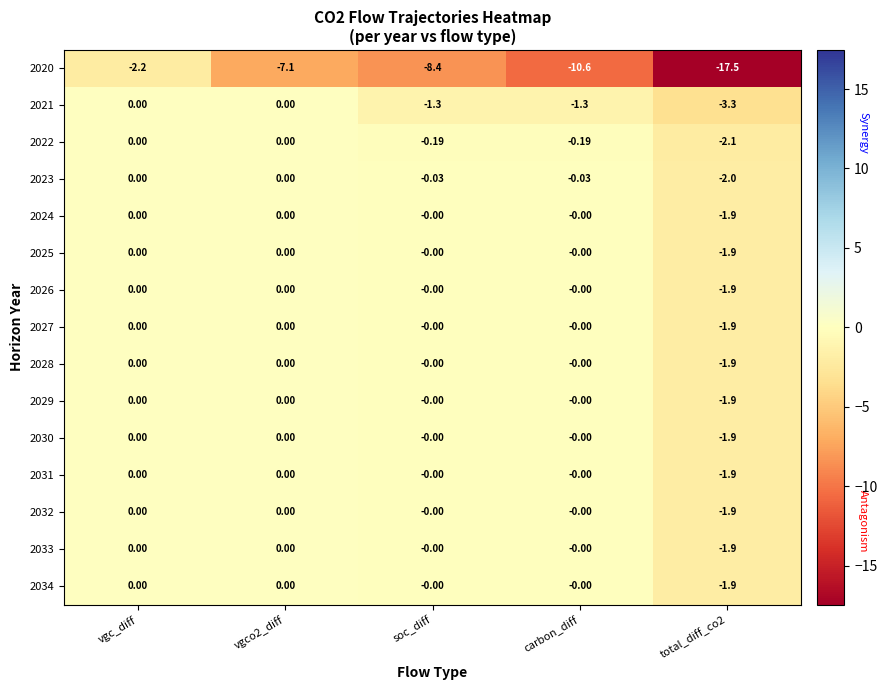

At which category is the sum across all series the highest?

vgc_diff